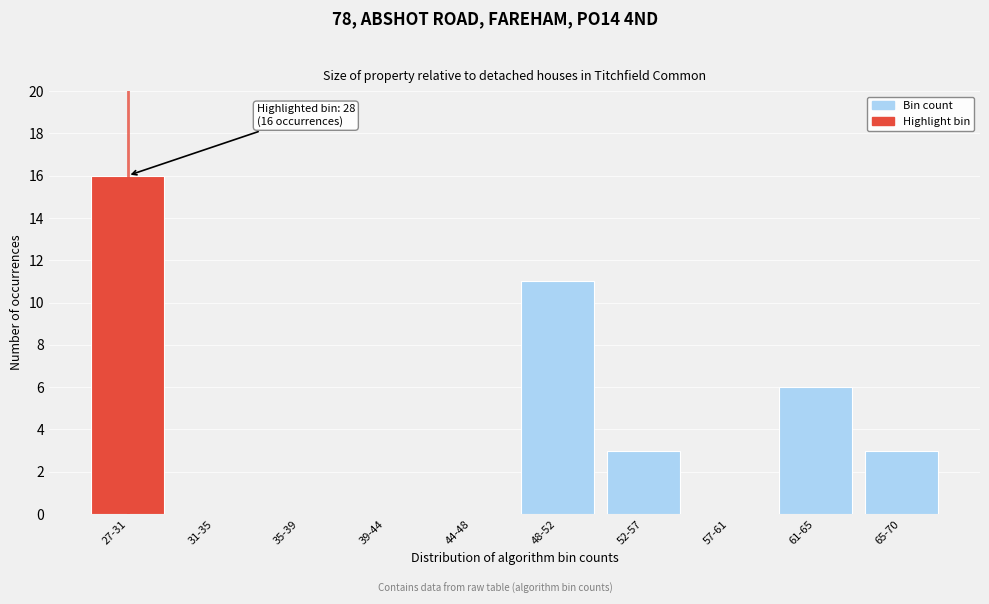

Reading right to left, transcribe all the data shown in this chart.

65-70=3	61-65=6	57-61=0	52-57=3	48-52=11	44-48=0	39-44=0	35-39=0	31-35=0	27-31=16